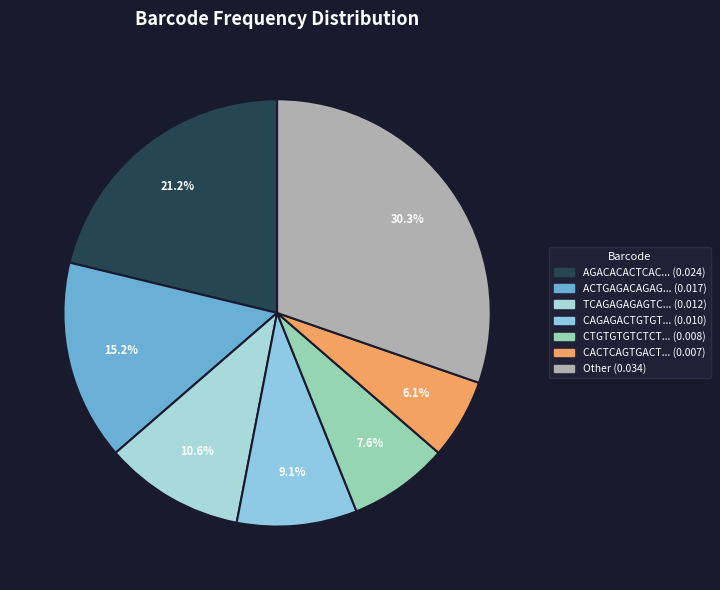

To the nearest percent, what is the average slice percentage?

14%